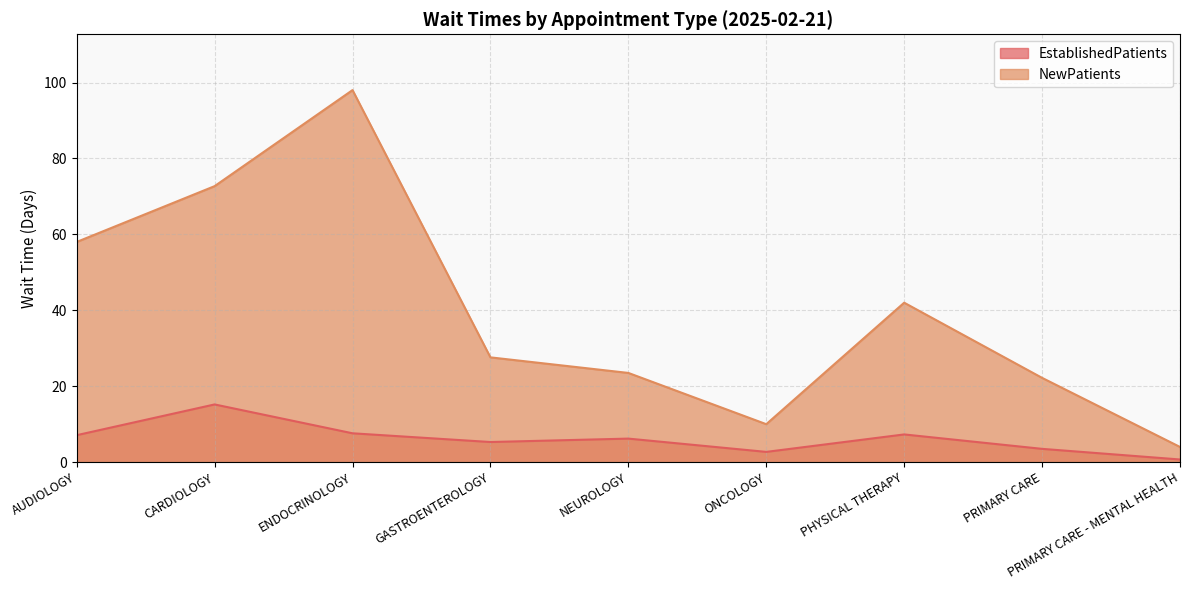

At which category is the sum across all series the highest?

ENDOCRINOLOGY